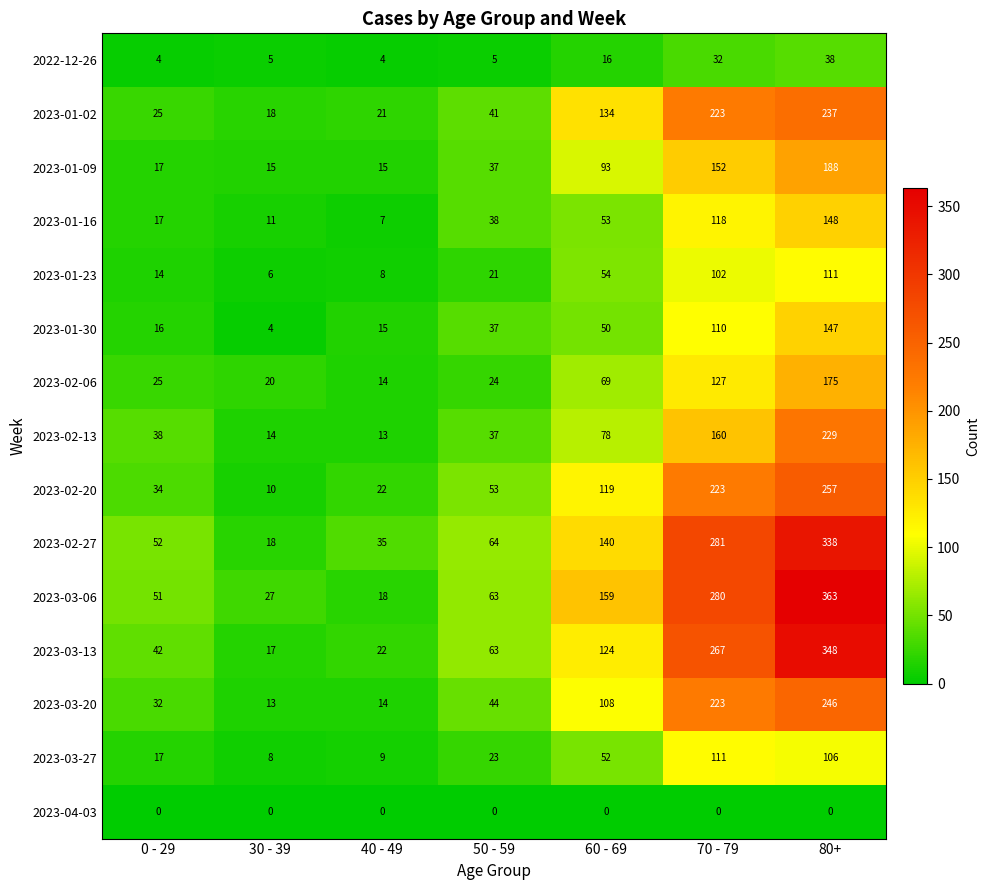

True or false: 2023-03-06 has a value of 27 at 30 - 39.

True